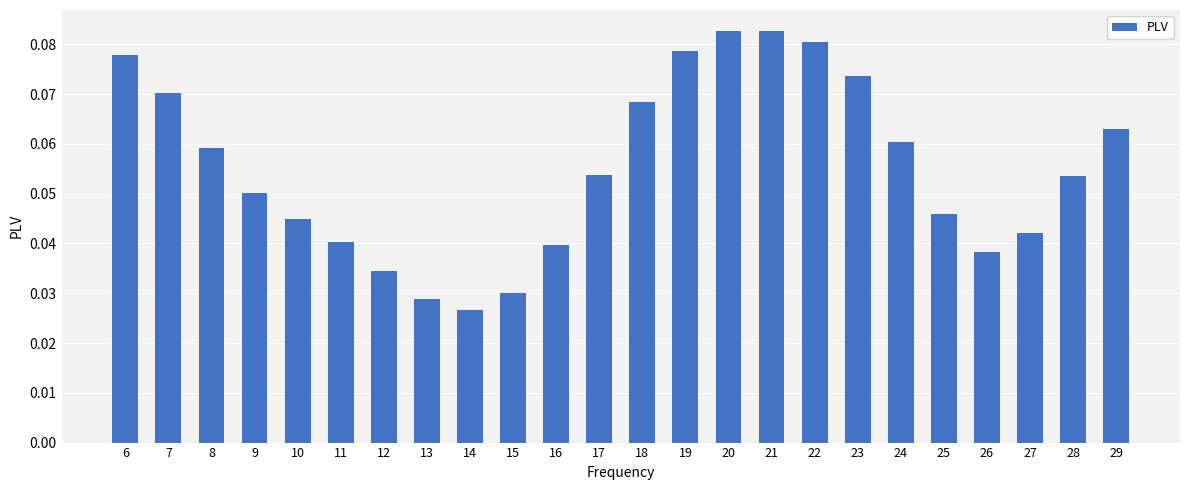

Between 19 and 24, which is larger?

19